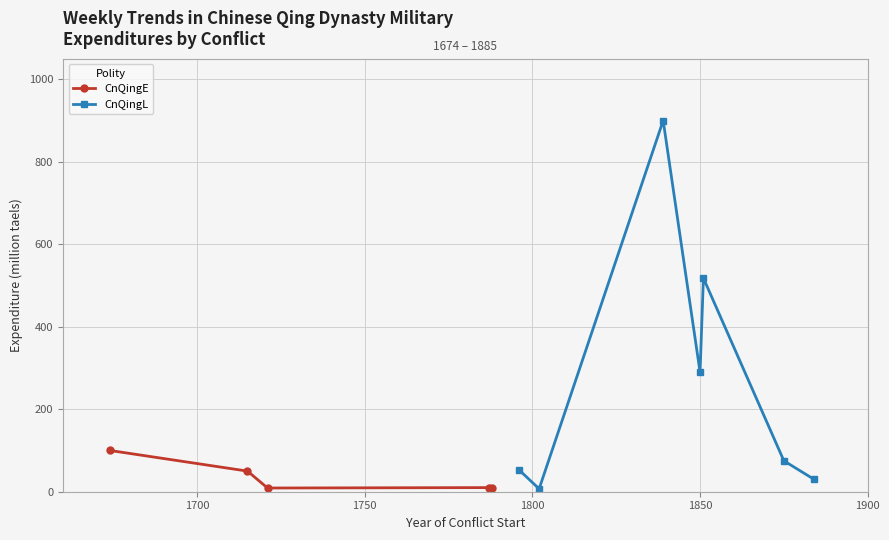

True or false: CnQingE has more than 1 points higher than both neighbors.

False